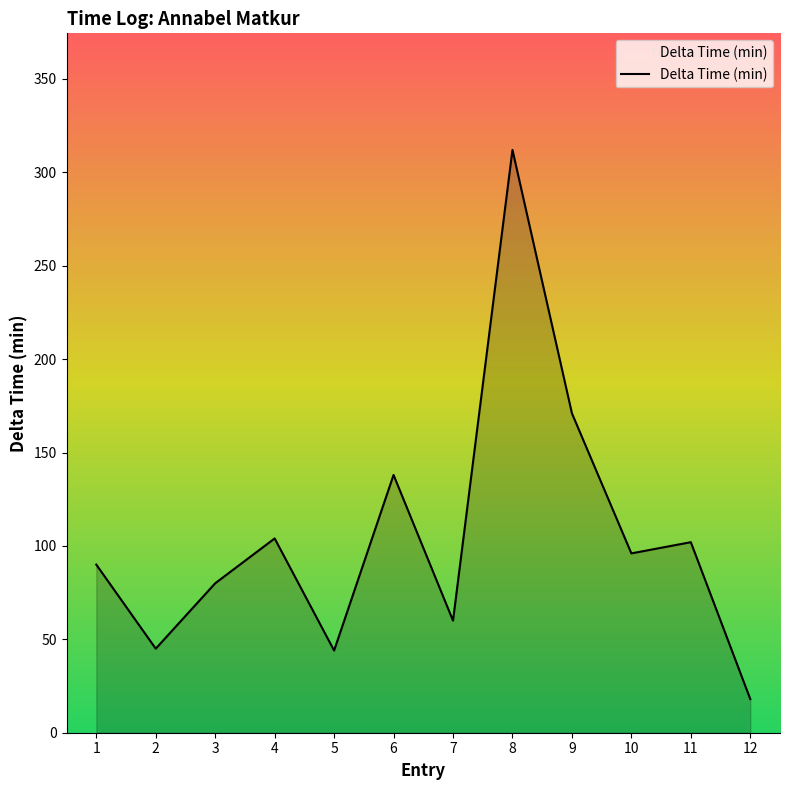

What value does the data have at 7, to the nearest 10?

60